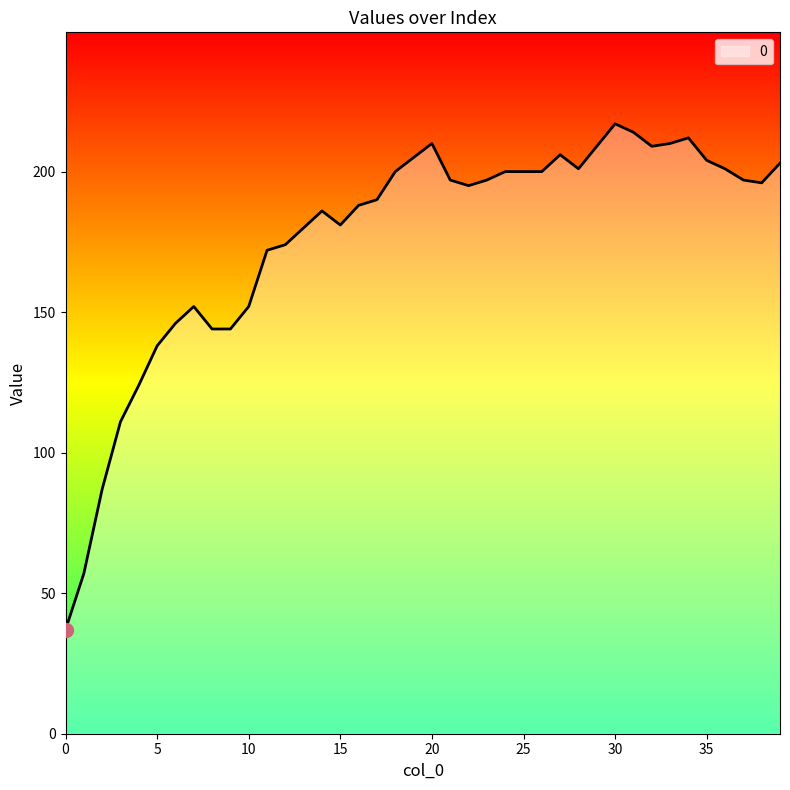

What is the smallest value displayed?

37